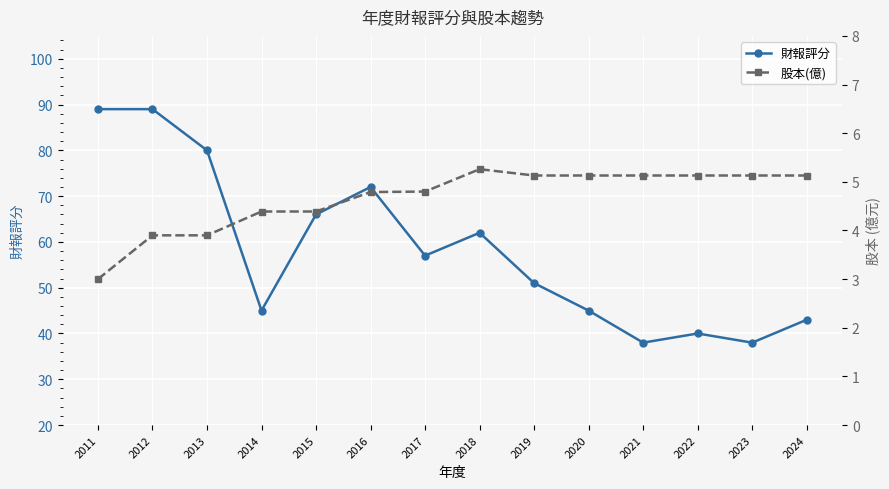

How many lines are shown in the chart?

2